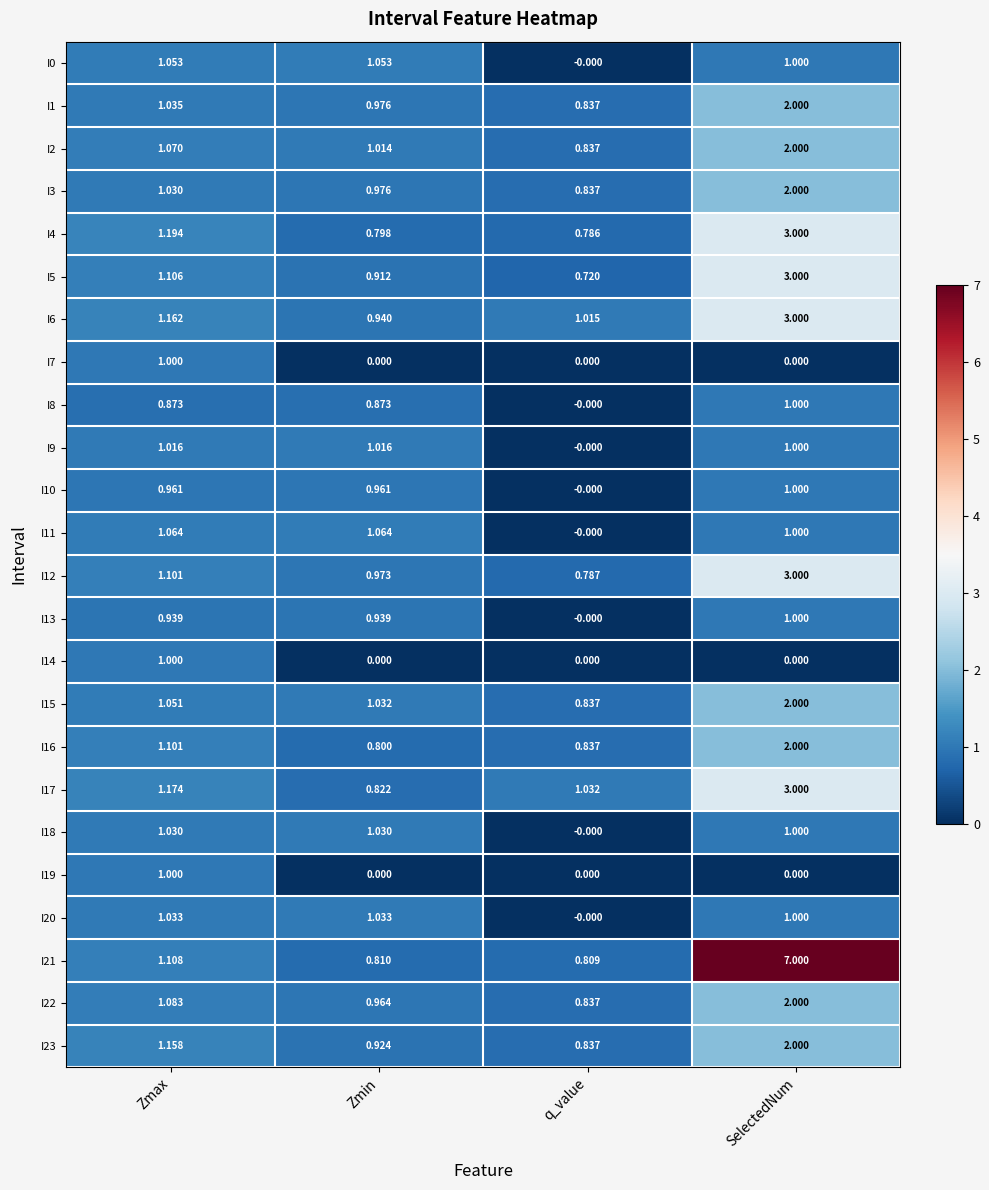

What is the total value across all series at SelectedNum?

44.0